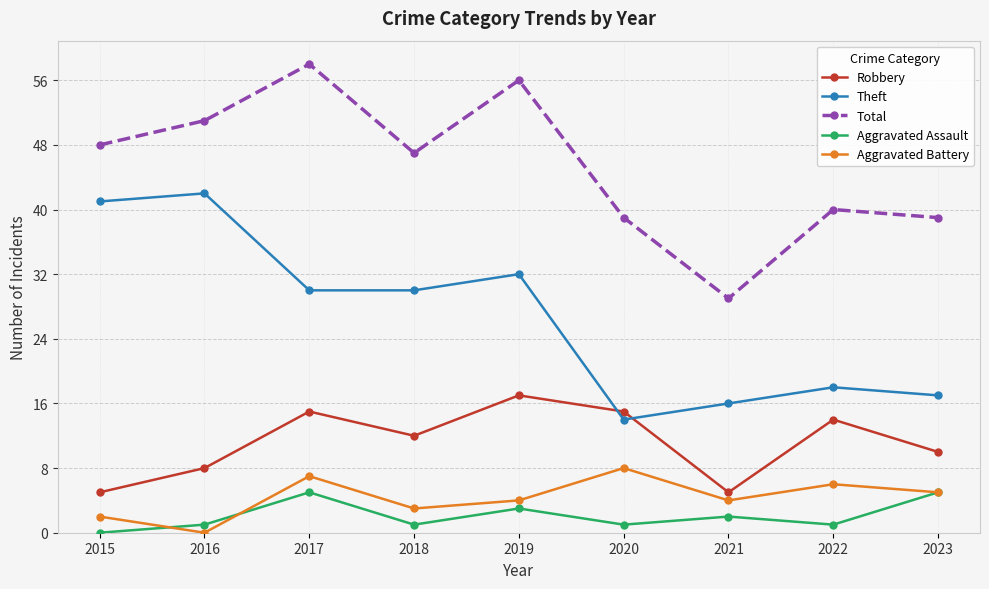

Reading right to left, transcribe all the data shown in this chart.

Robbery: 10	14	5	15	17	12	15	8	5
Theft: 17	18	16	14	32	30	30	42	41
Total: 39	40	29	39	56	47	58	51	48
Aggravated Assault: 5	1	2	1	3	1	5	1	0
Aggravated Battery: 5	6	4	8	4	3	7	0	2